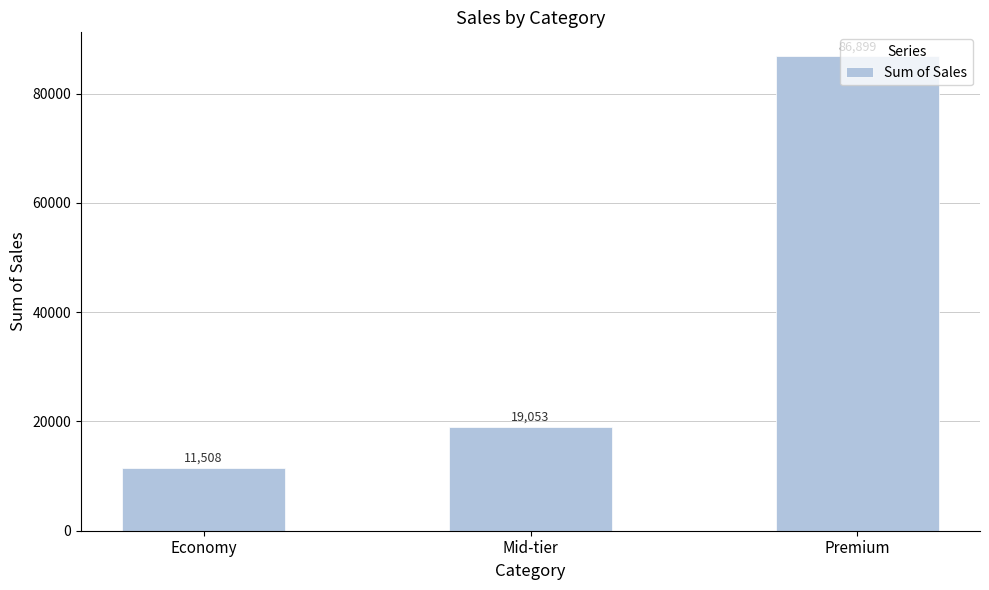

What is the average value?

39153.2